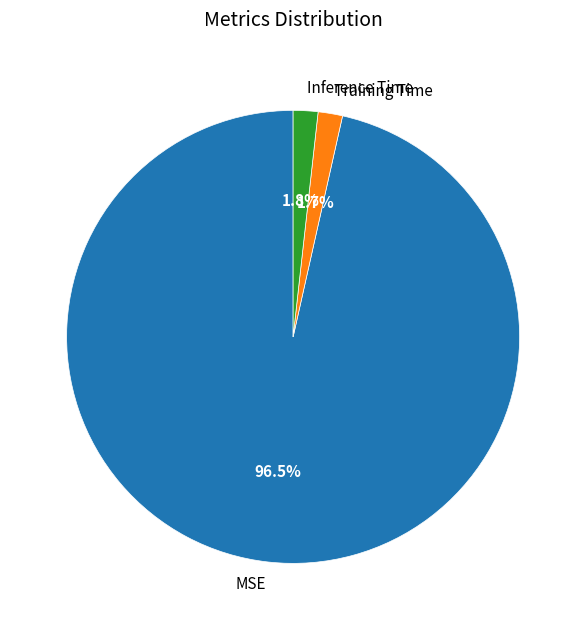

Do Training Time and Inference Time together represent more than half of the pie?

No